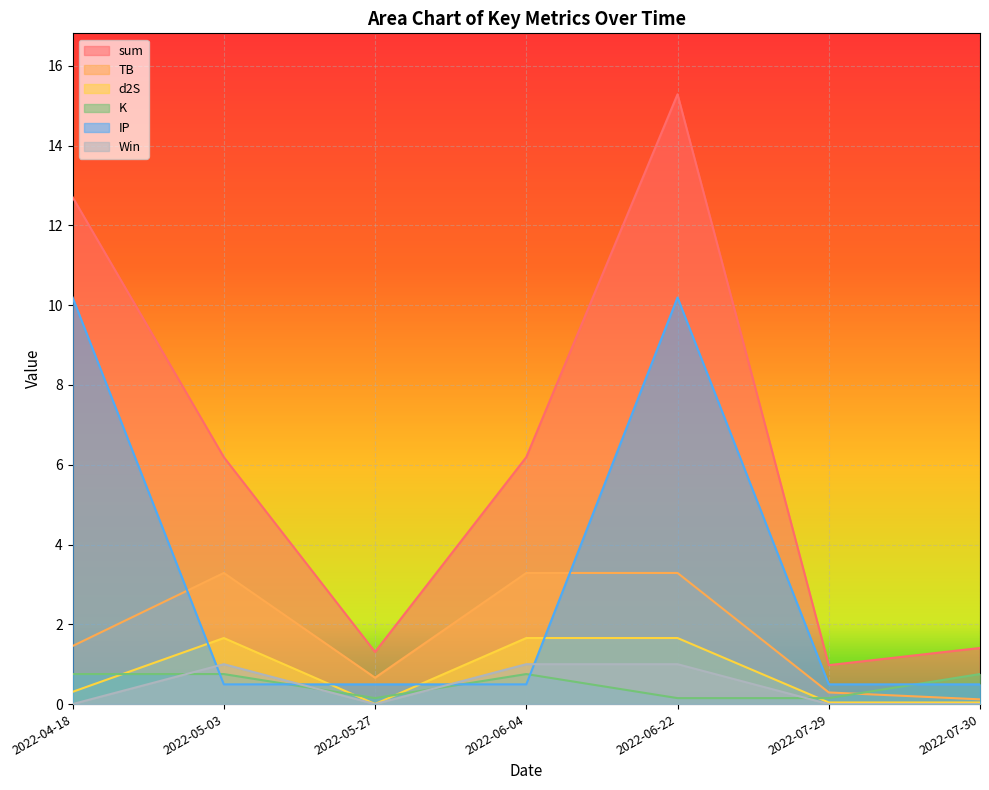

How many intersections are there between K and Win?

4